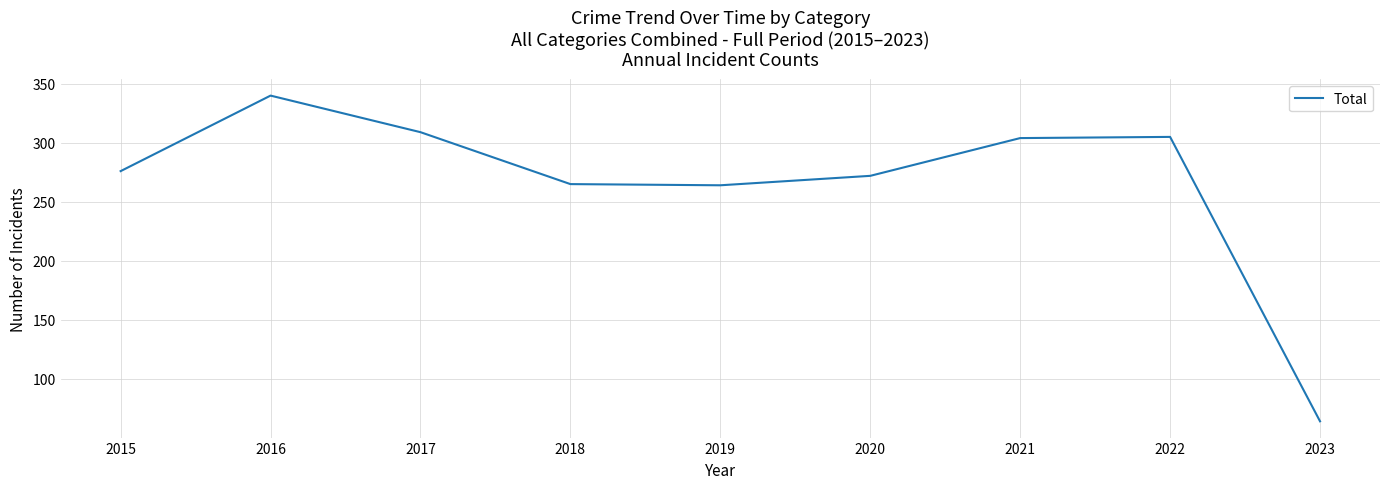

What is the change in value from 2022 to 2023?

-241